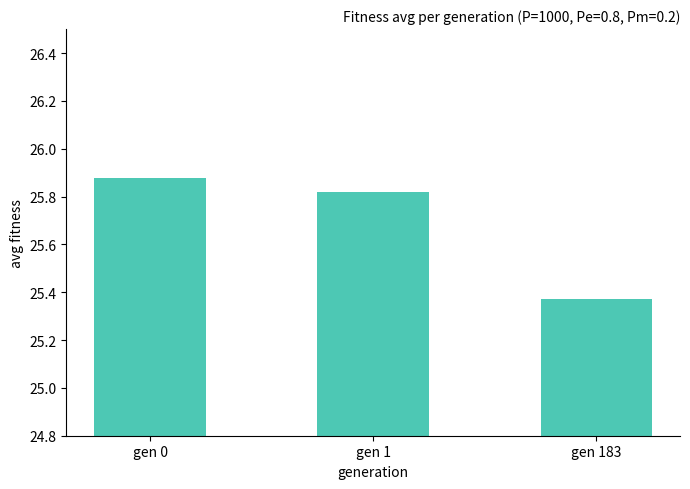

What is the sum of the values at gen 0 and gen 1?

51.7